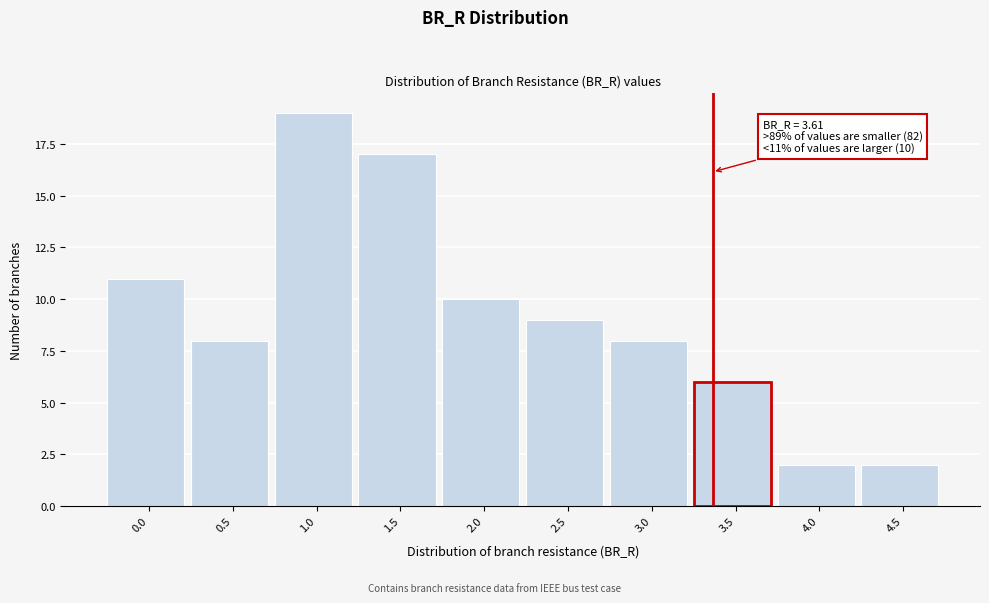

Reading left to right, what are all the values shown in this chart?

0.0=11	0.5=8	1.0=19	1.5=17	2.0=10	2.5=9	3.0=8	3.5=6	4.0=2	4.5=2